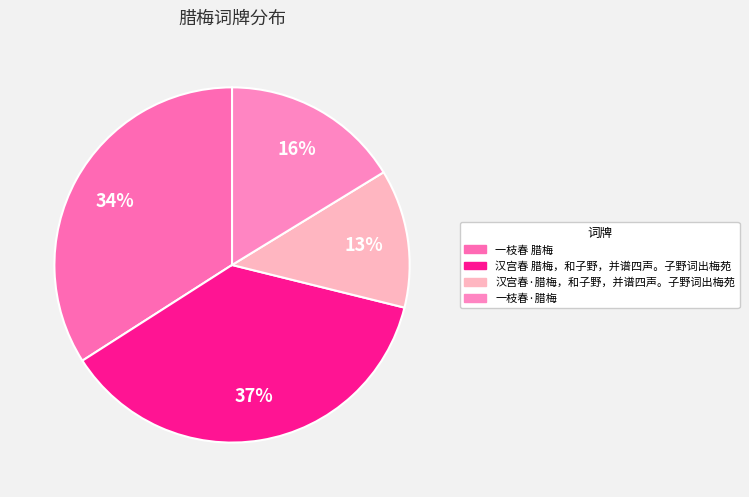

To the nearest percent, what portion does 汉宫春 腊梅，和子野，并谱四声。子野词出梅苑 represent?

37%